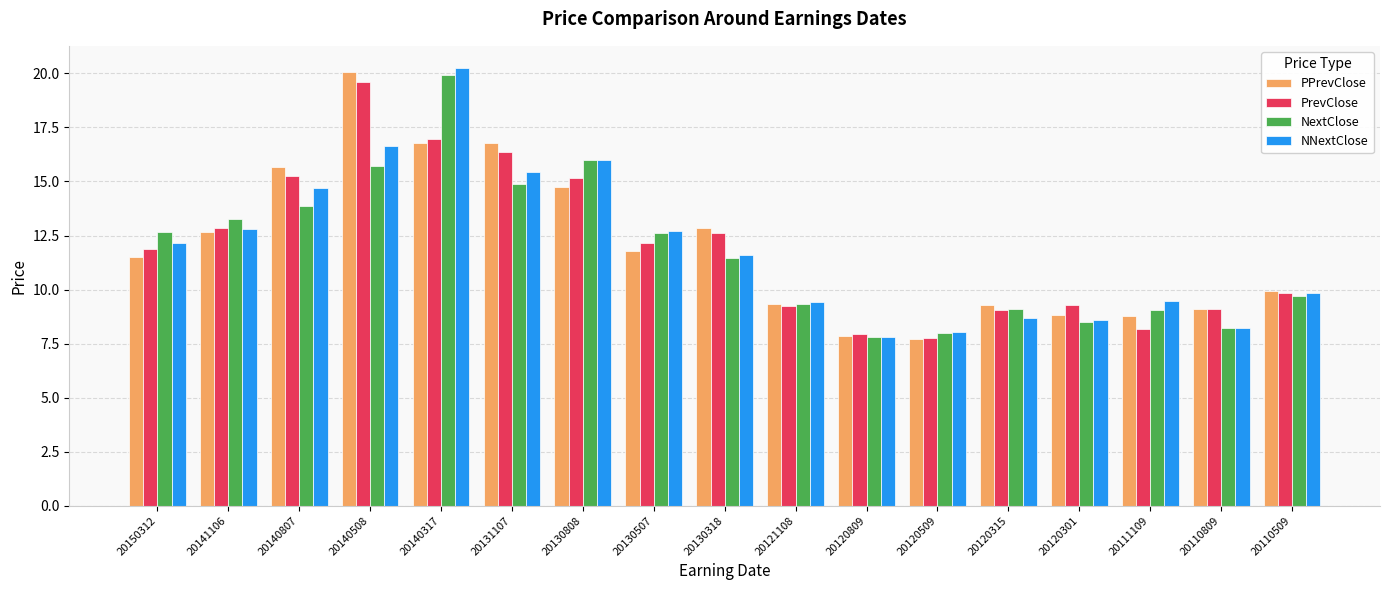

What is the value of the NextClose bar at the 17th from the left?

9.7